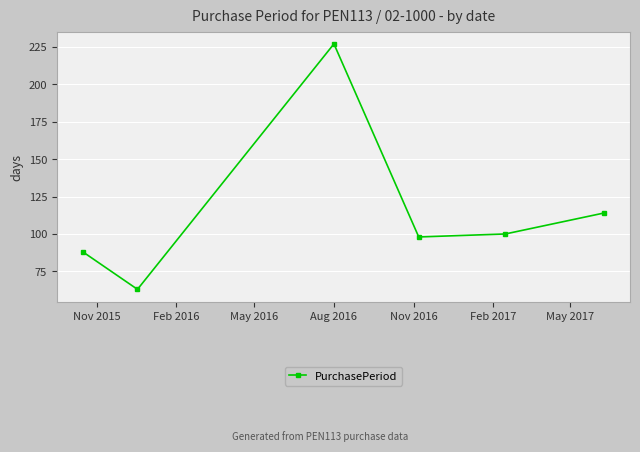

How many interior local valleys (lower than both neighbors) does the data have?

2